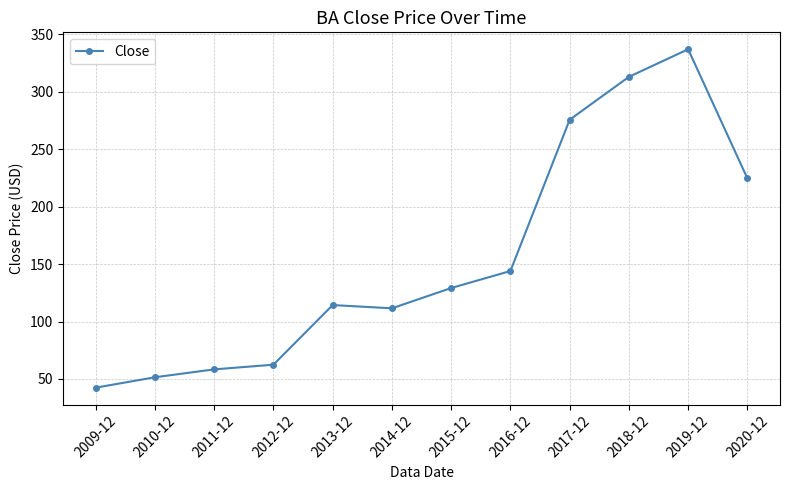

Where is the data nearest to the value 189?

2020-12